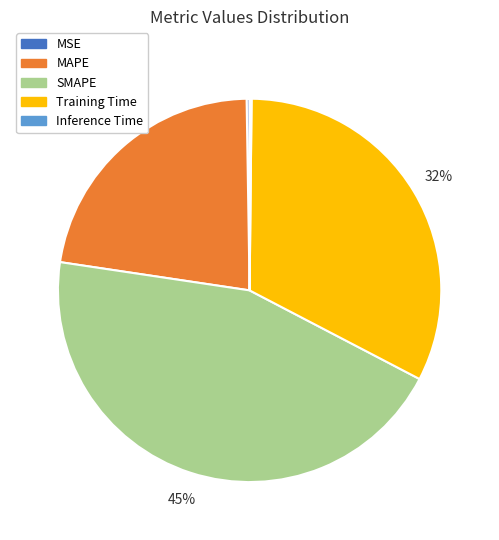

Is there a majority slice in this chart?

No